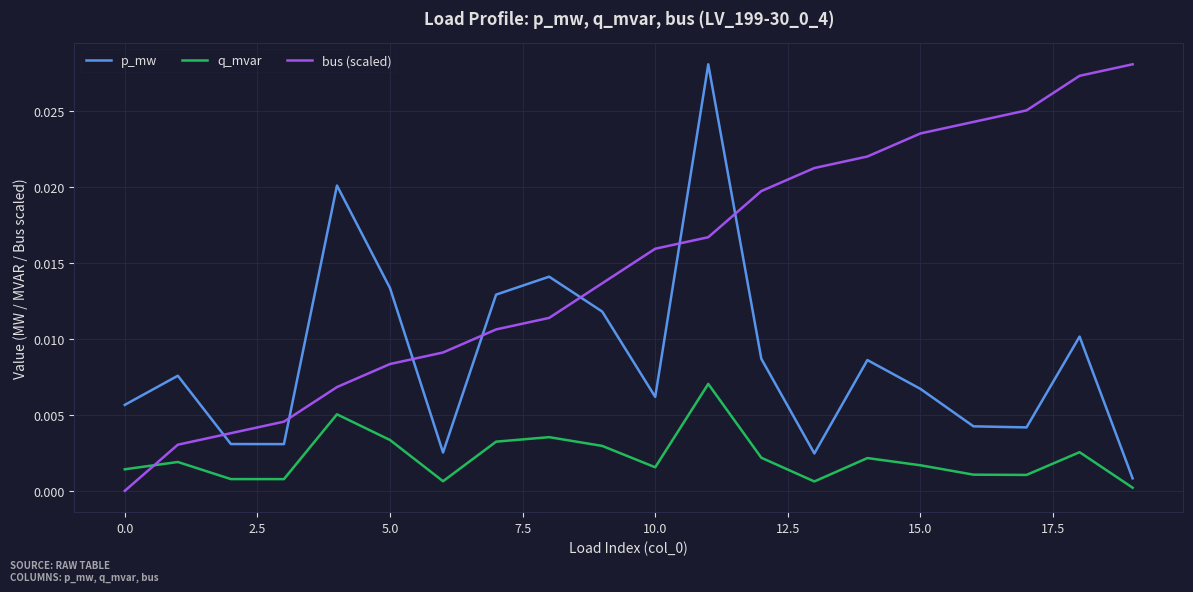

Count the number of categories in the chart.

20